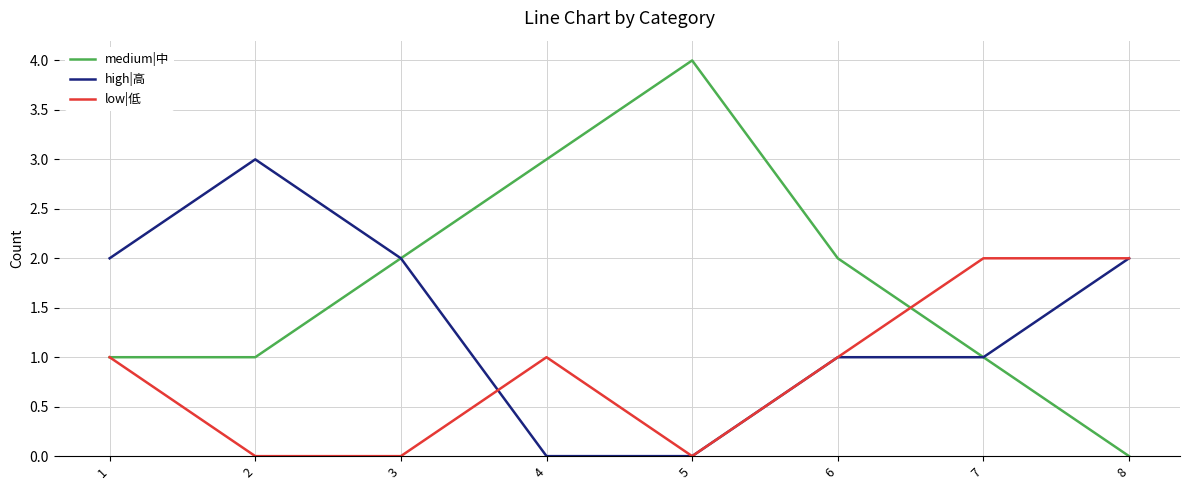

Is the value of low|低 at 8 greater than the value of high|高 at 2?

No